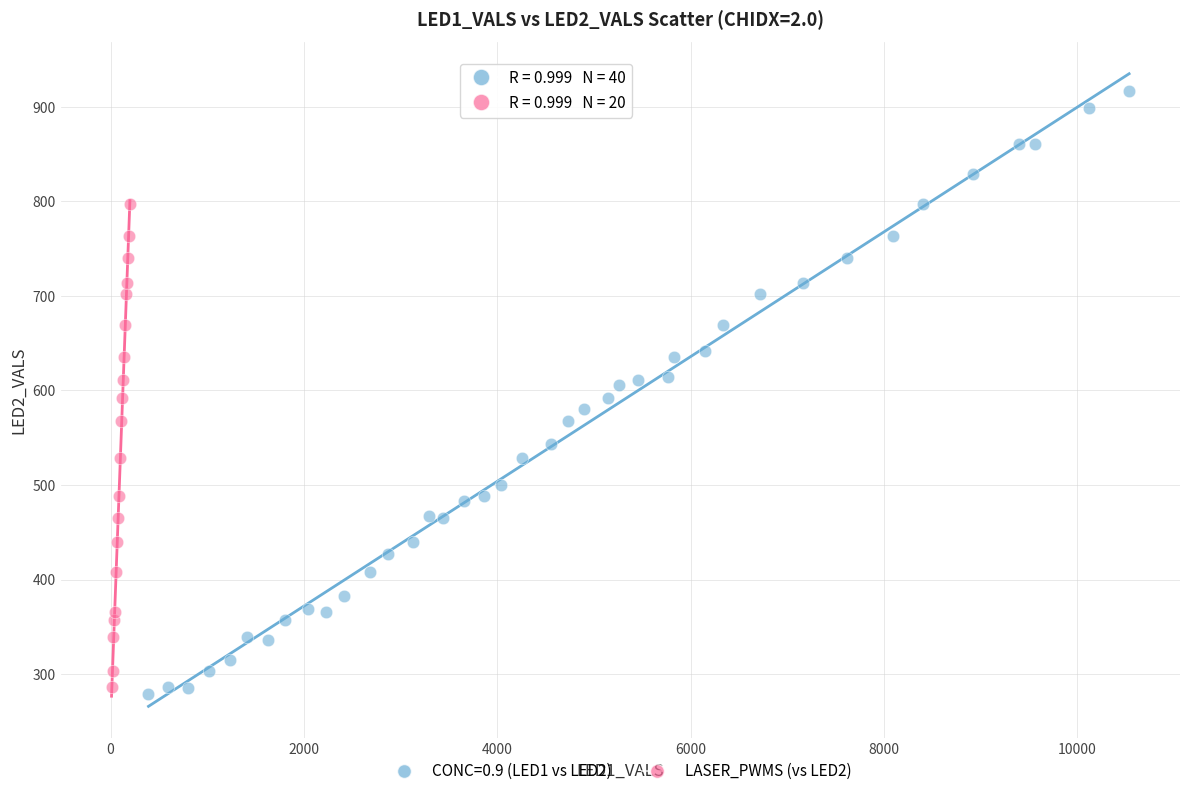

Which series reaches the maximum Y coordinate?

CONC=0.9 (LED1 vs LED2)